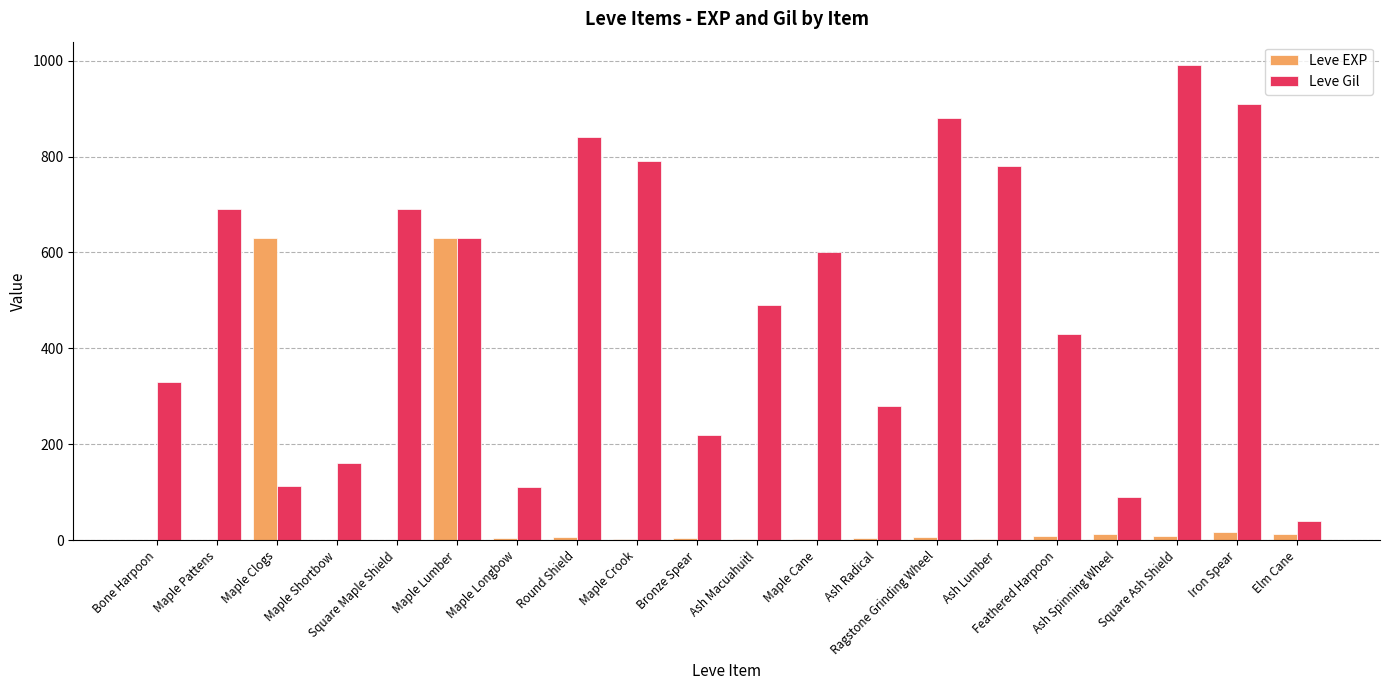

What is the sum of all Leve EXP values?

1362